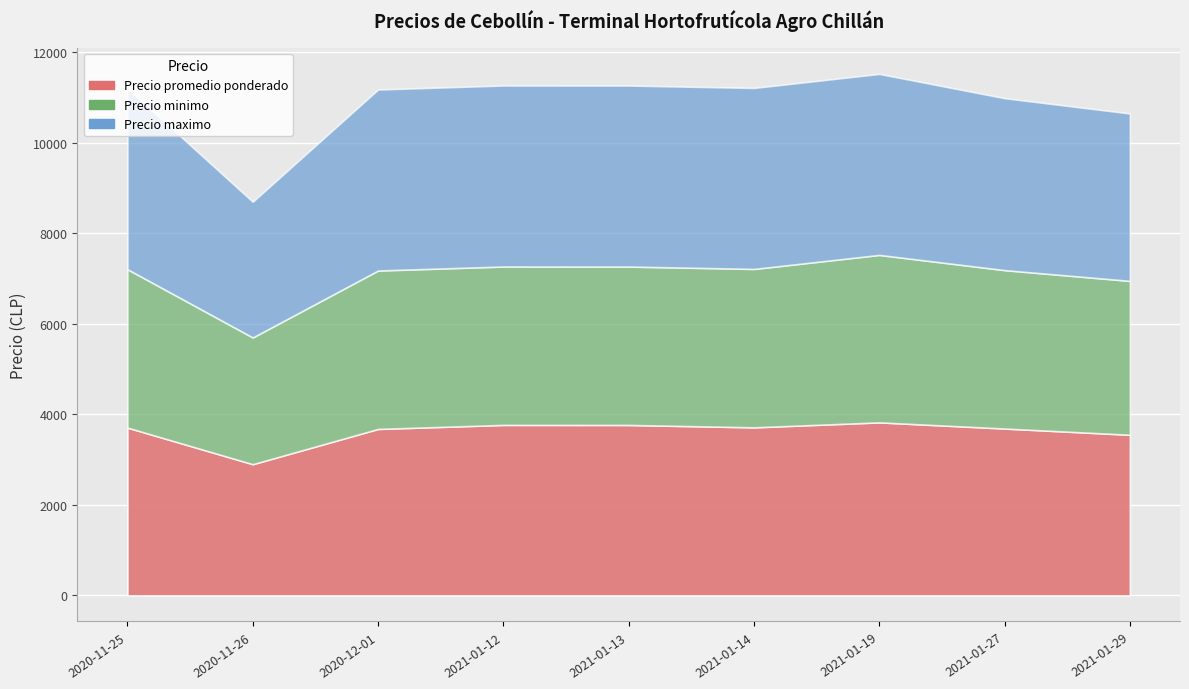

True or false: Precio maximo and Precio minimo cross at least once.

False